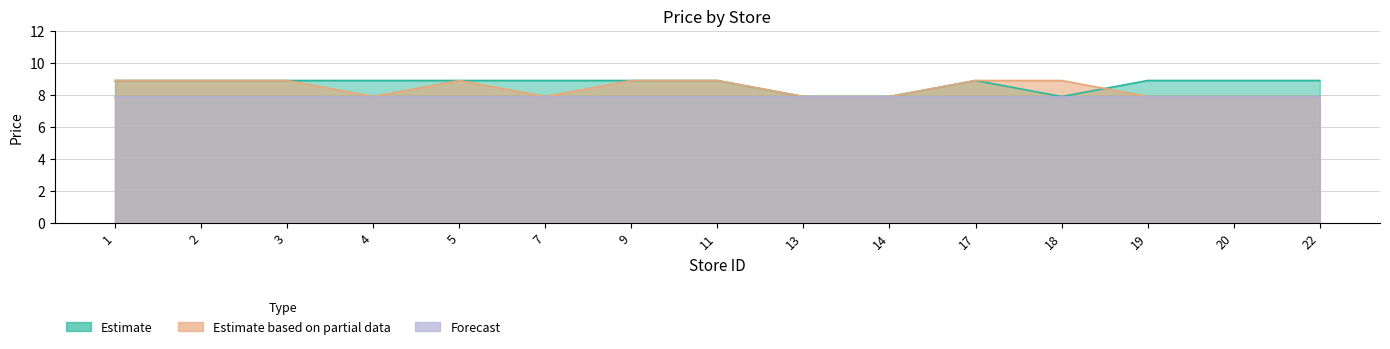

True or false: Estimate based on partial data has a value of 2.4 at 17.

False